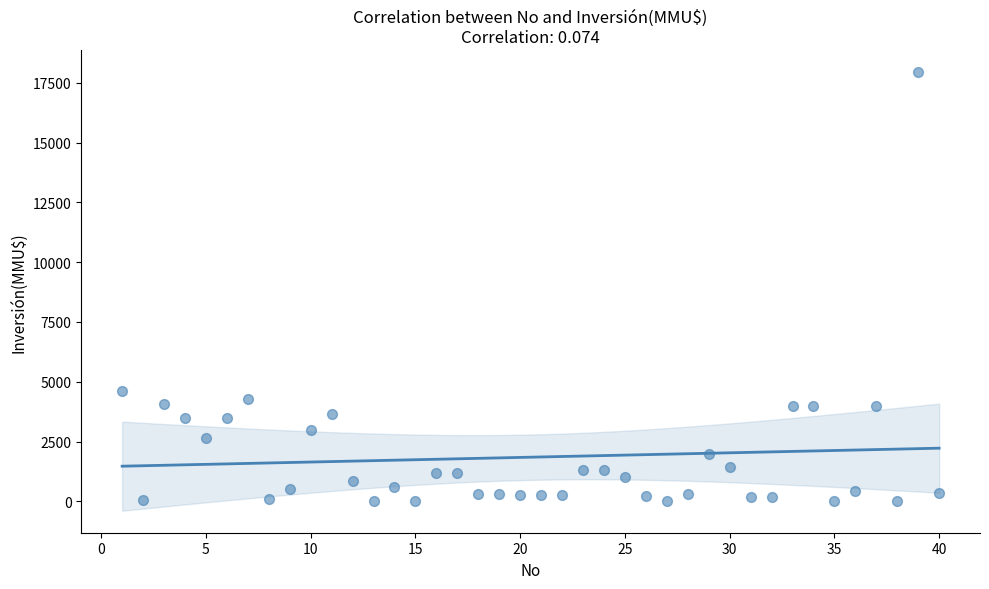

What Y value in the scatter plot is closest to 8975?

4600